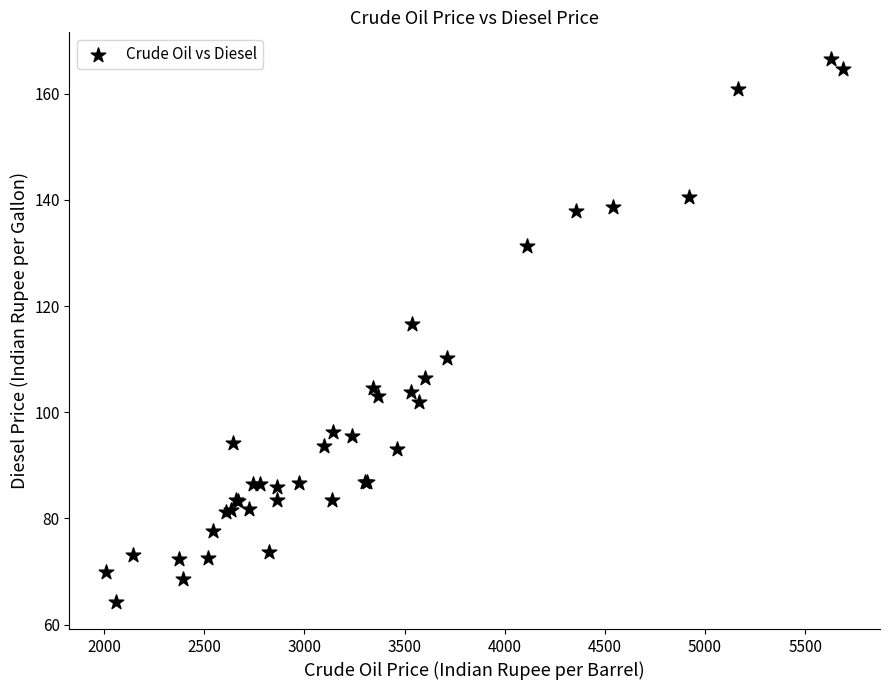

What Y value in the scatter plot is closest to 115?

116.6